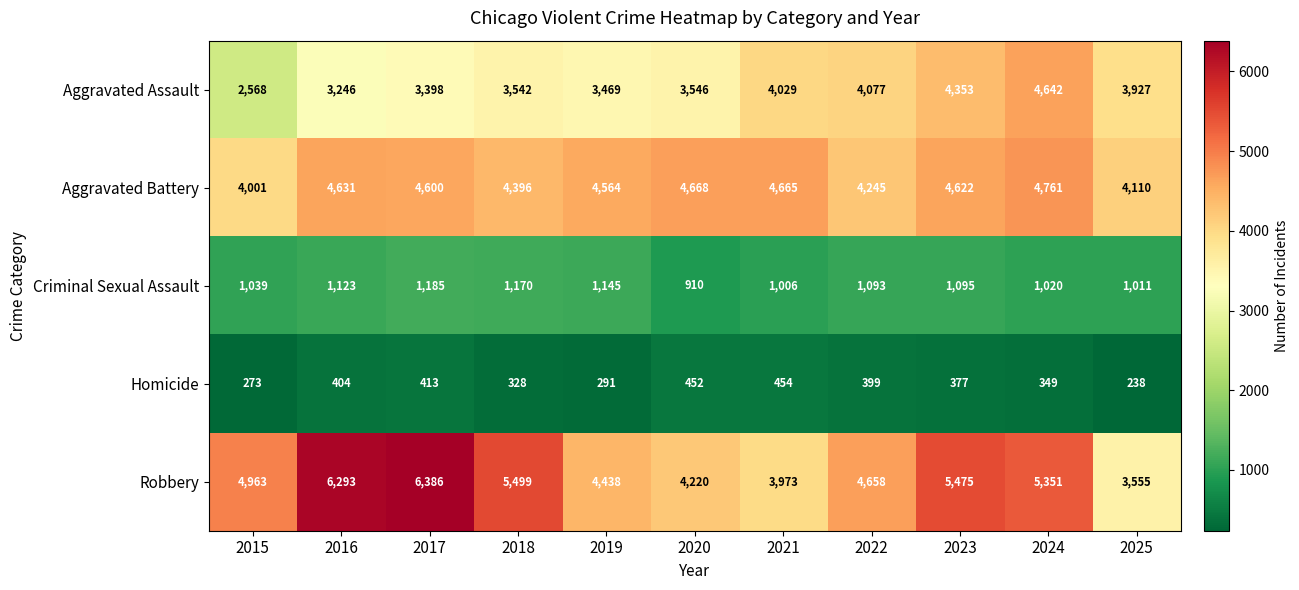

What is the difference between the highest and lowest values at 2019?

4273